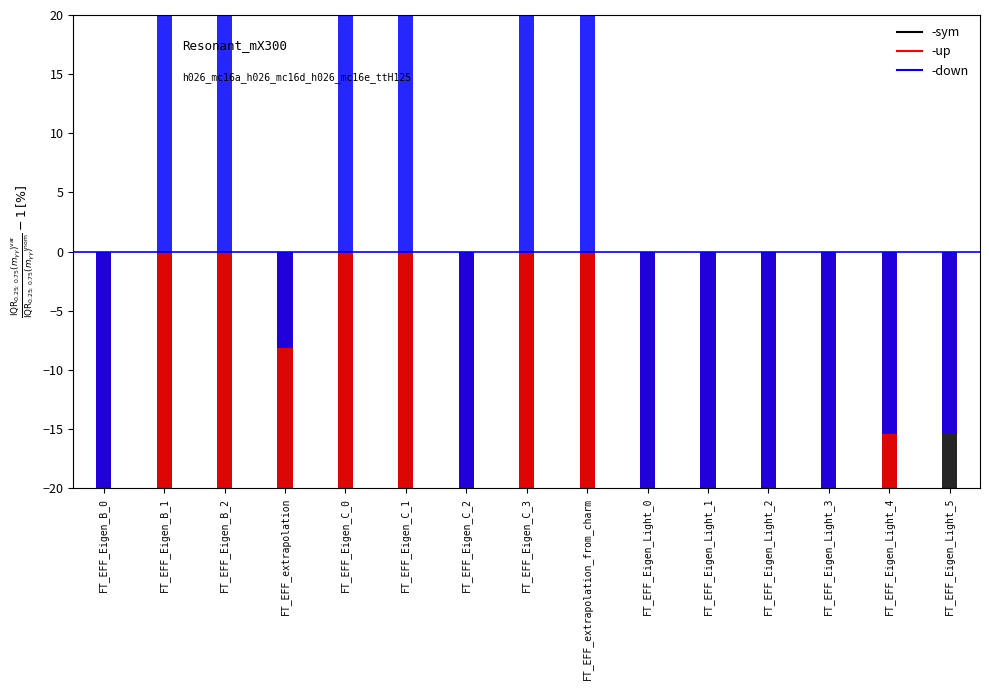

What position from the right is FT_EFF_Eigen_Light_5?

1